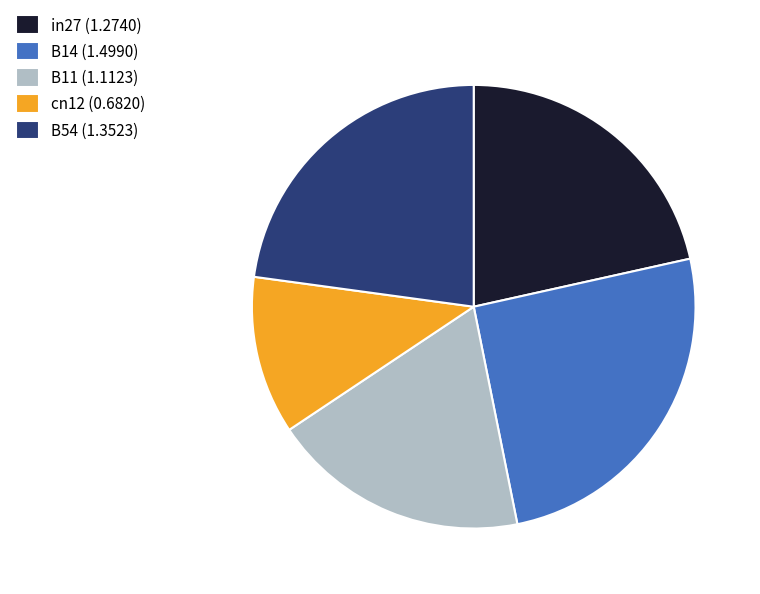

Approximately how many times larger is the value at cn12 (0.6820) compared to B14 (1.4990)?

0.5